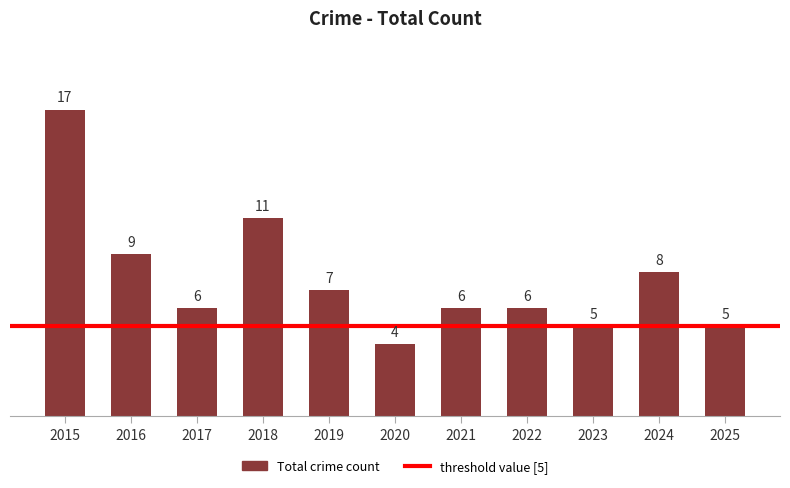

Which category has the highest value across all series?

2015